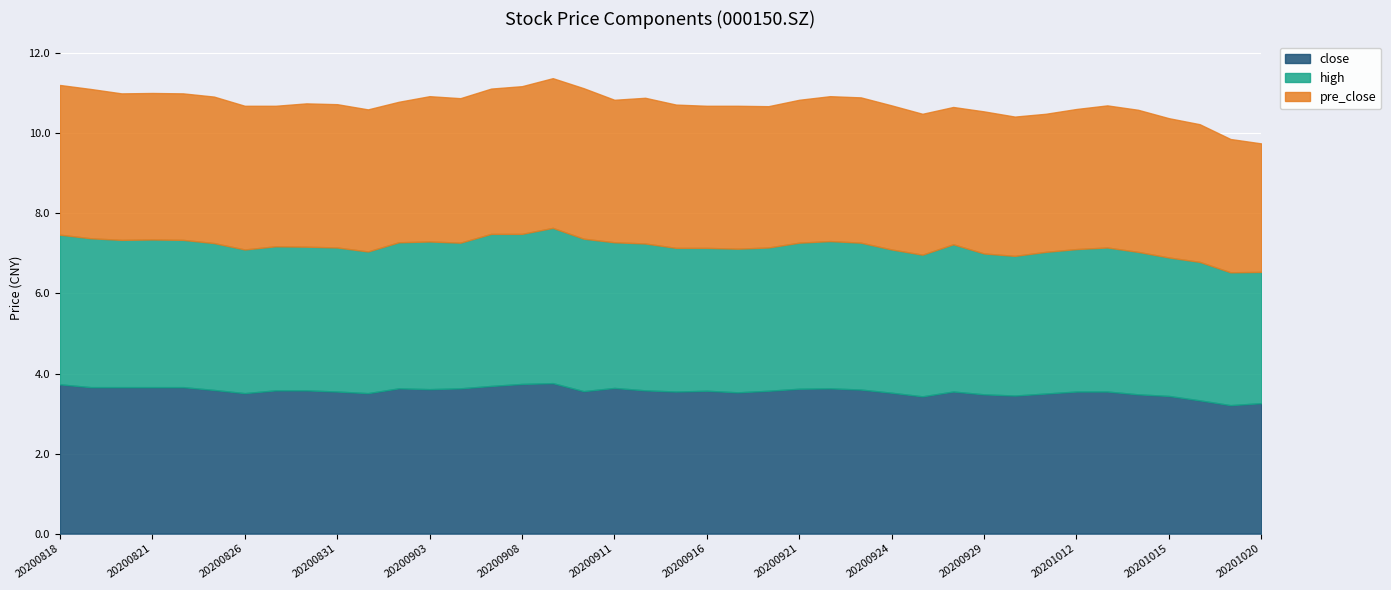

Reading left to right, transcribe all the data shown in this chart.

close: 3.7	3.7	3.7	3.7	3.7	3.6	3.5	3.6	3.6	3.5	3.5	3.6	3.6	3.6	3.7	3.7	3.8	3.6	3.6	3.6	3.5	3.6	3.5	3.6	3.6	3.6	3.6	3.5	3.4	3.5	3.5	3.5	3.5	3.5	3.5	3.5	3.4	3.3	3.2	3.3
high: 3.7	3.7	3.7	3.7	3.7	3.7	3.6	3.6	3.6	3.6	3.5	3.6	3.7	3.6	3.8	3.8	3.9	3.8	3.6	3.7	3.6	3.6	3.6	3.6	3.6	3.7	3.7	3.6	3.5	3.7	3.5	3.5	3.5	3.6	3.6	3.6	3.5	3.5	3.3	3.3
pre_close: 3.7	3.7	3.7	3.7	3.7	3.7	3.6	3.5	3.6	3.6	3.5	3.5	3.6	3.6	3.6	3.7	3.7	3.8	3.6	3.6	3.6	3.5	3.6	3.5	3.6	3.6	3.6	3.6	3.5	3.4	3.5	3.5	3.5	3.5	3.5	3.5	3.5	3.4	3.3	3.2